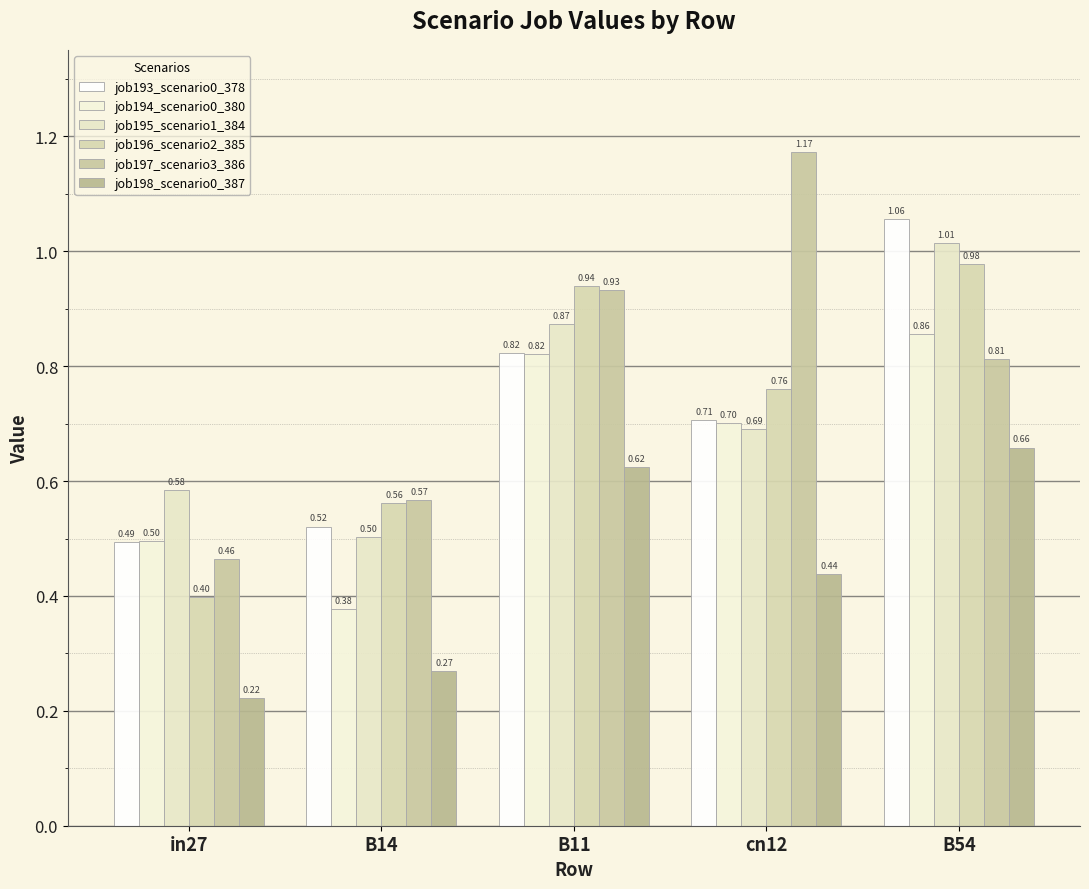

How many bars are there in total?

30